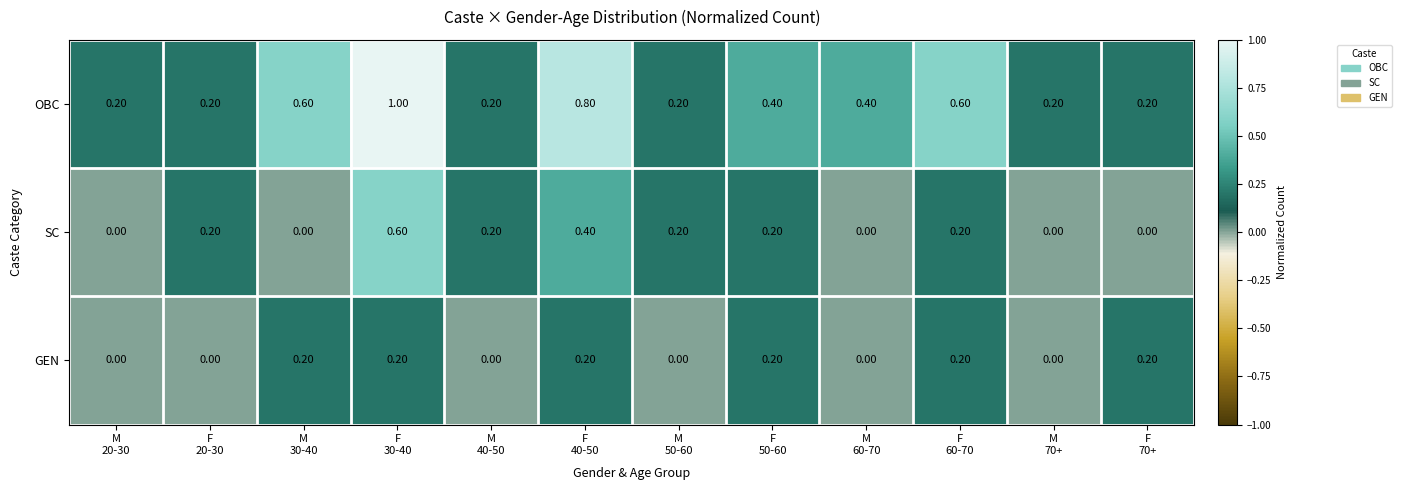

Which series has the largest total across all categories?

OBC